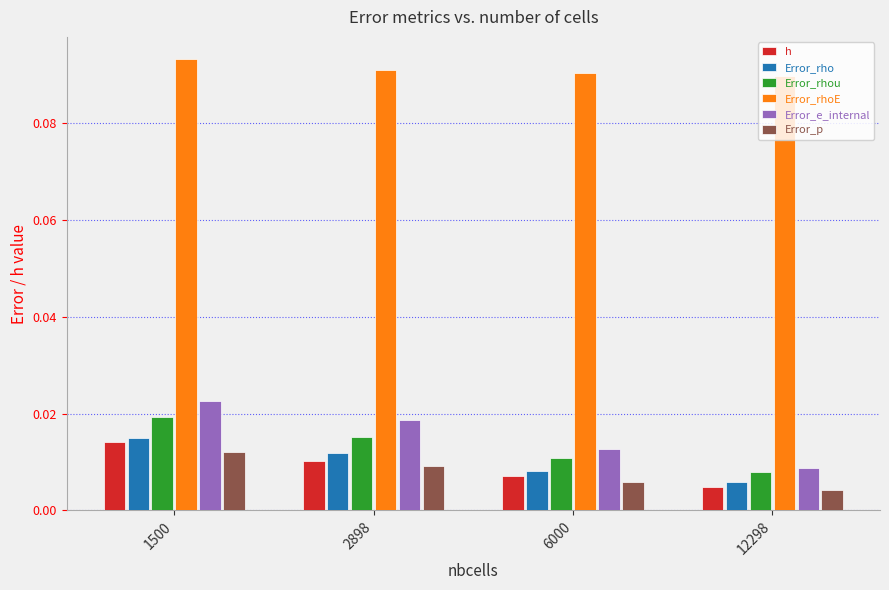

At which category is the sum across all series the highest?

1500